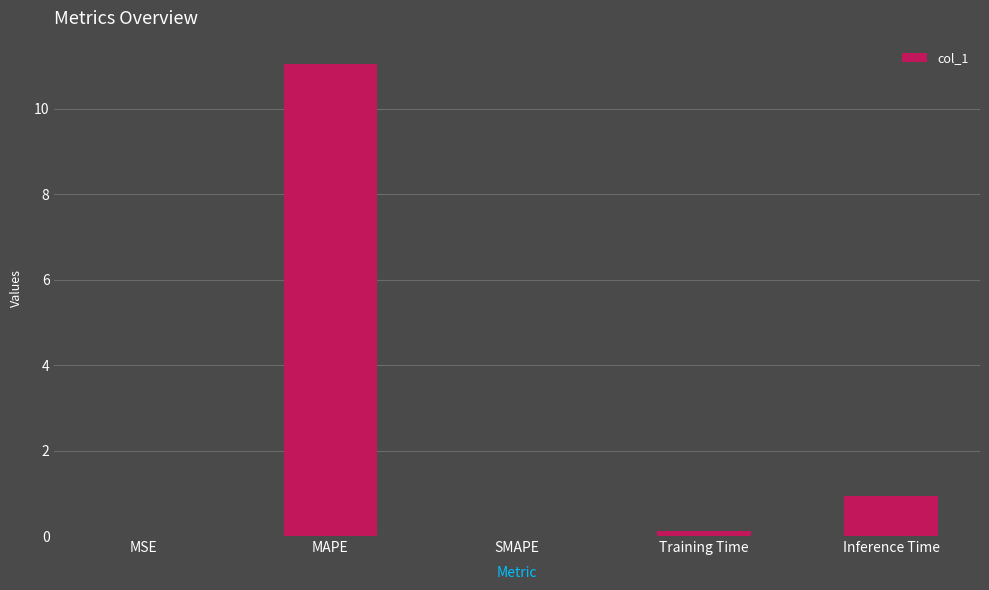

Which has a higher value, Inference Time or SMAPE?

Inference Time